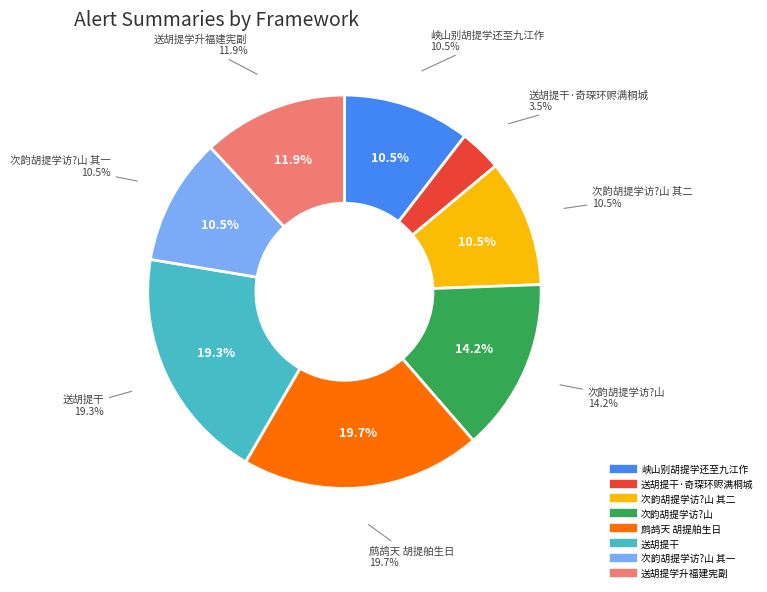

Is there any slice that represents more than half of the pie?

No